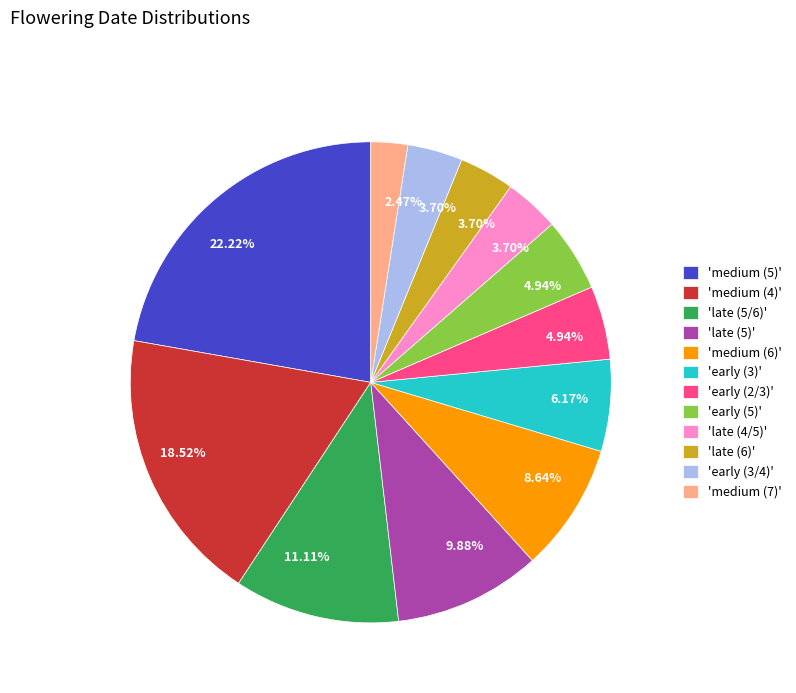

How many slices are in this pie chart?

12